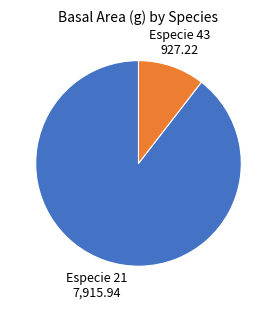

Is there any slice that represents more than half of the pie?

Yes